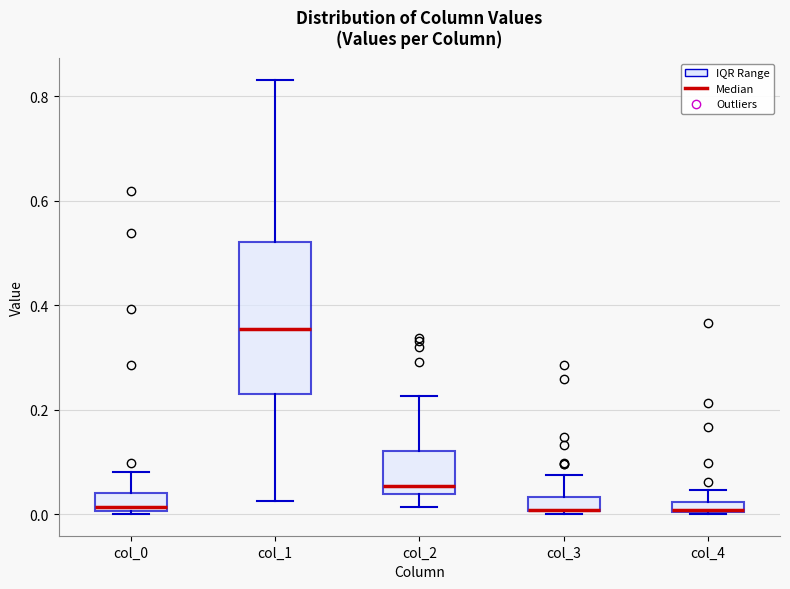

Where does the median line of the box for col_1 sit on the y-axis? The values are not printed on the chart, so give them approximately, as read against the axis.

0.36